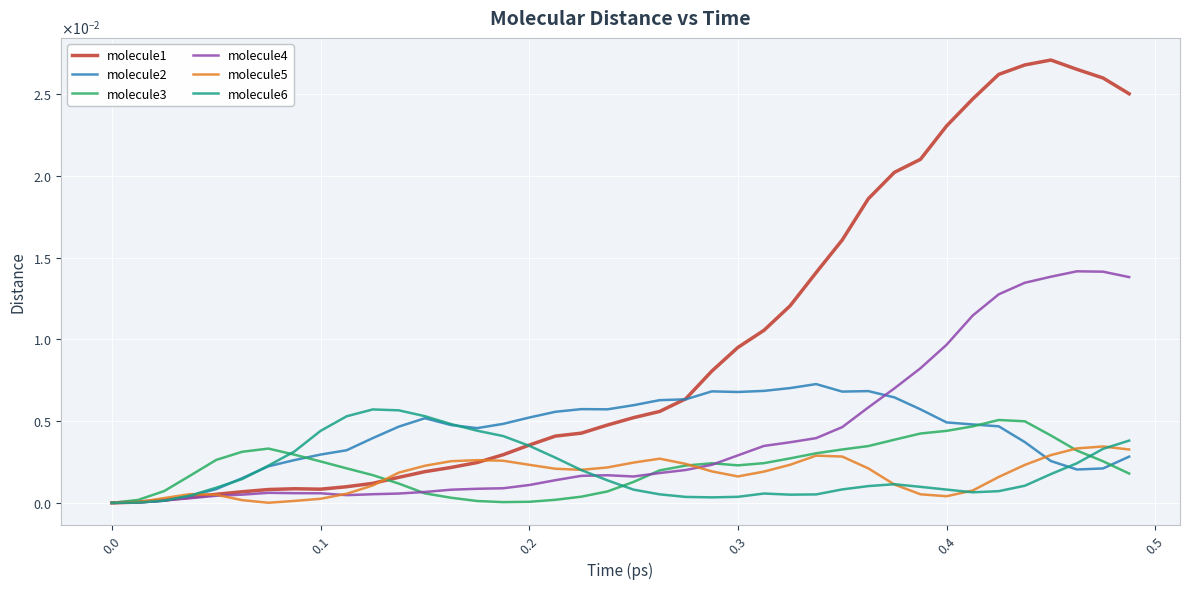

Does the chart display data point markers on the line(s)?

No